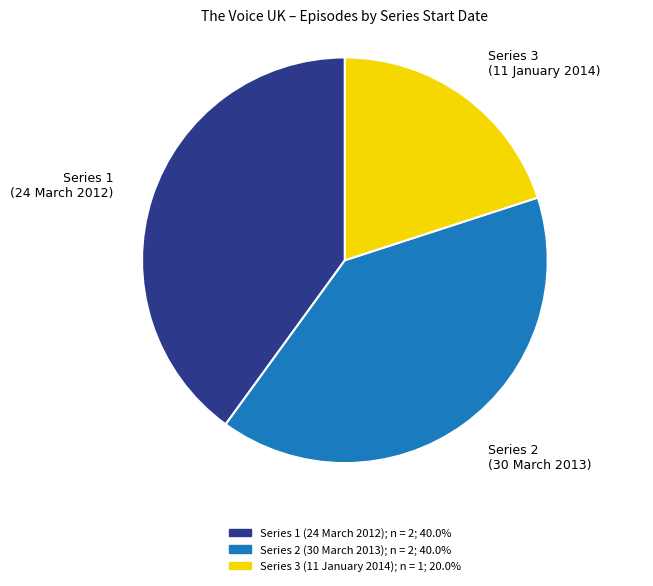

Does any single category account for the majority?

No